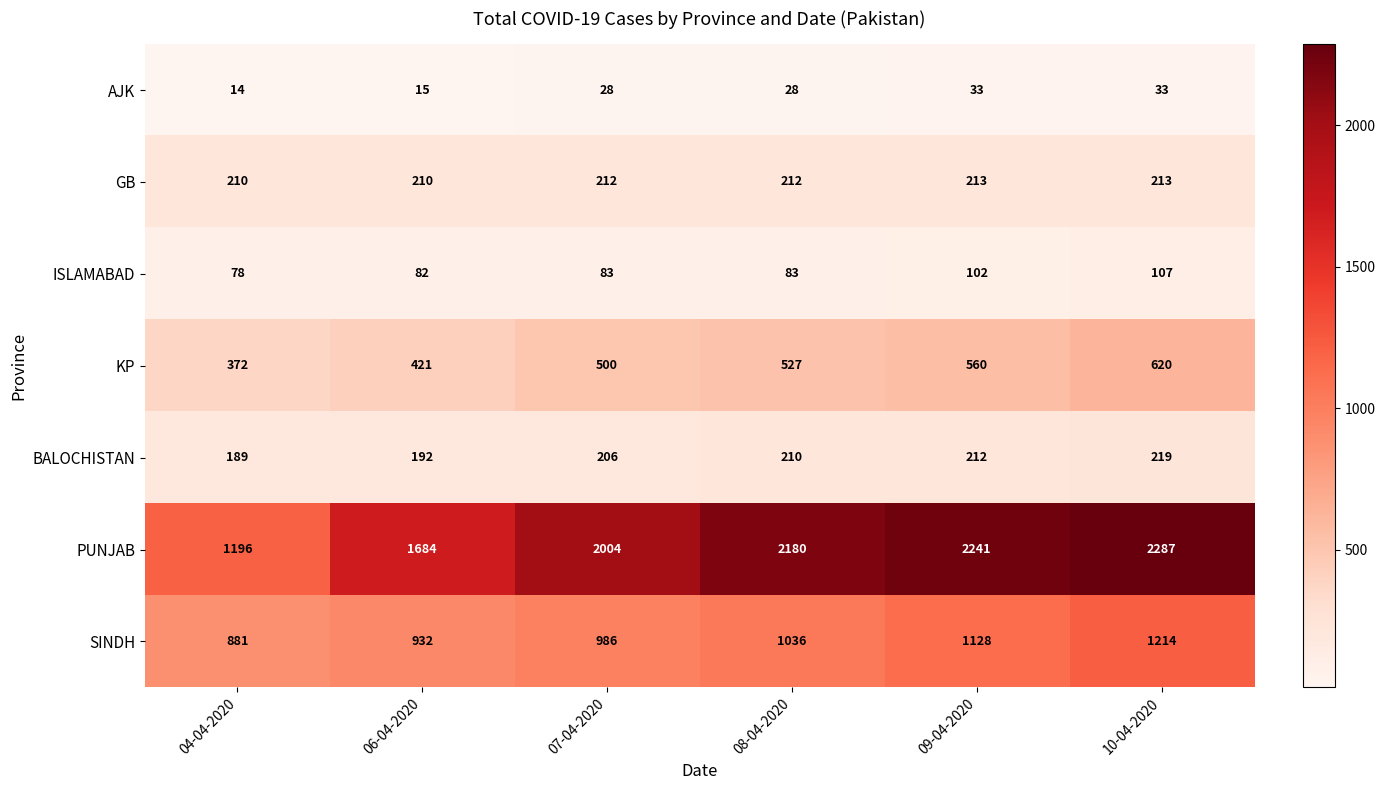

What is the difference between the highest and lowest values at 07-04-2020?

1976